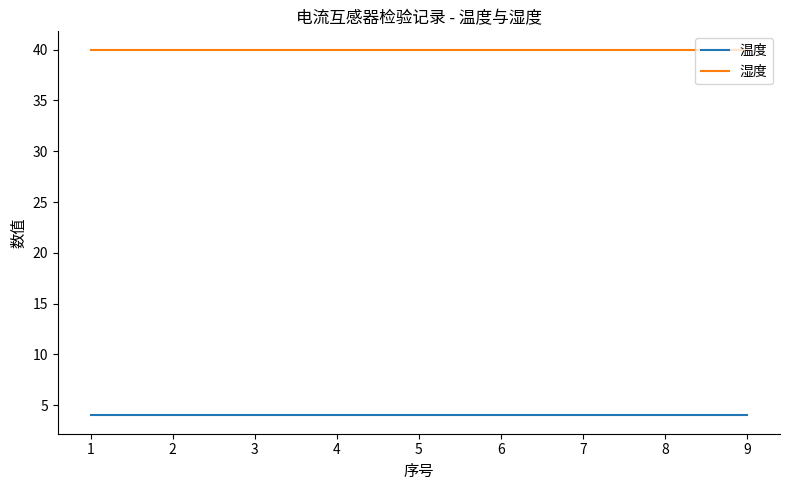

True or false: 温度 and 湿度 cross at least once.

False